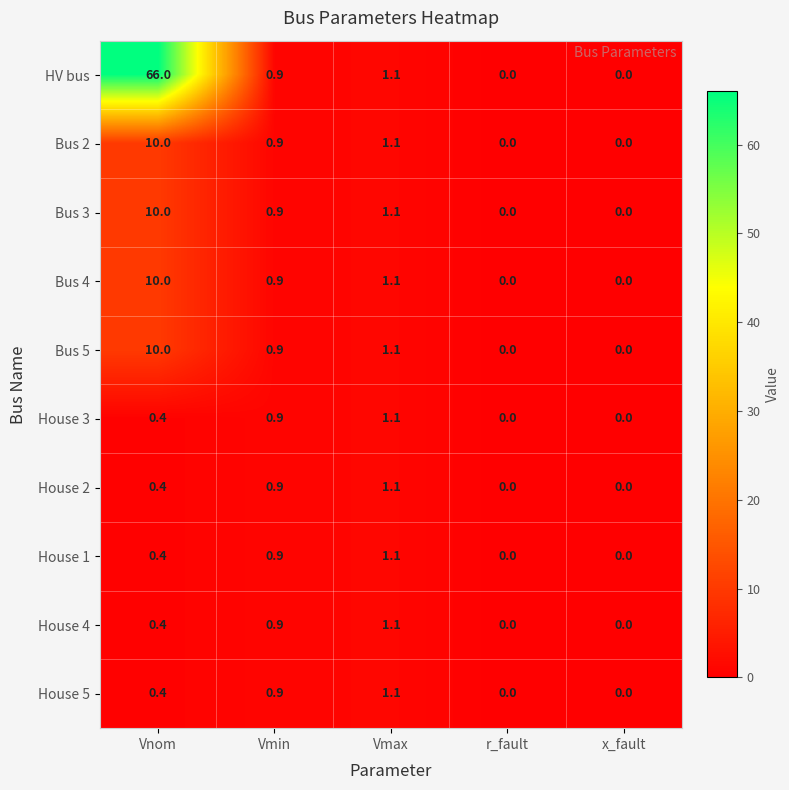

What is the highest value of the House 3 series?

1.1